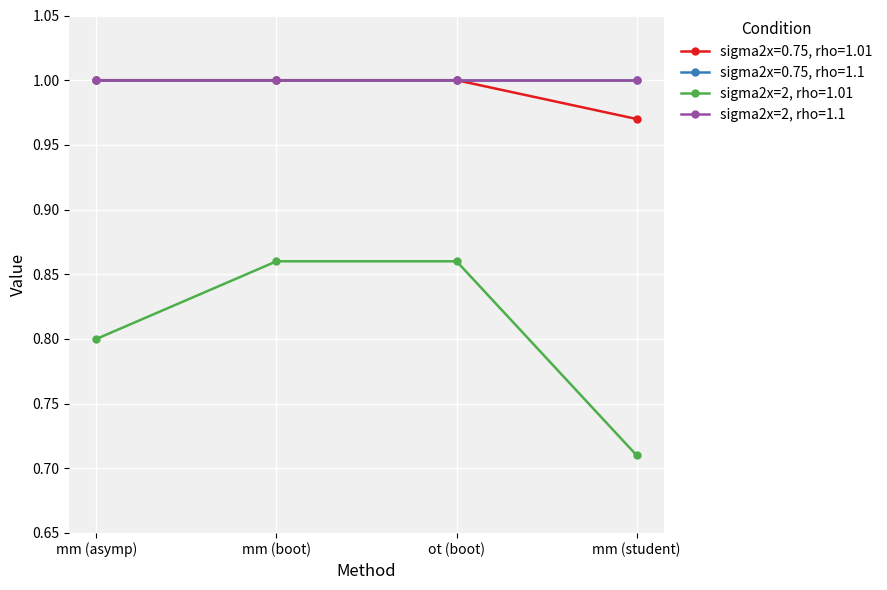

Does the chart have visible grid lines?

Yes